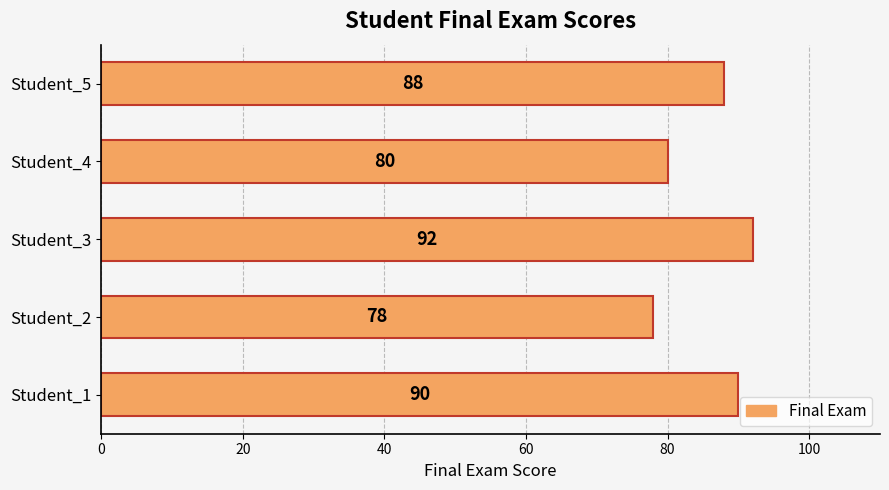

List the labels in order of value, largest first.

Student_3, Student_1, Student_5, Student_4, Student_2